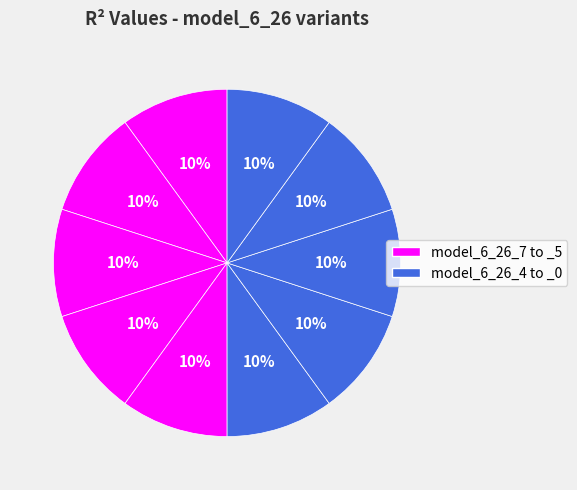

How many slices are in this pie chart?

10